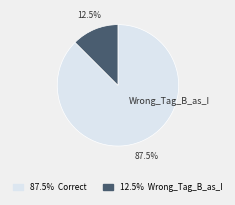

How many segments does this pie chart have?

2